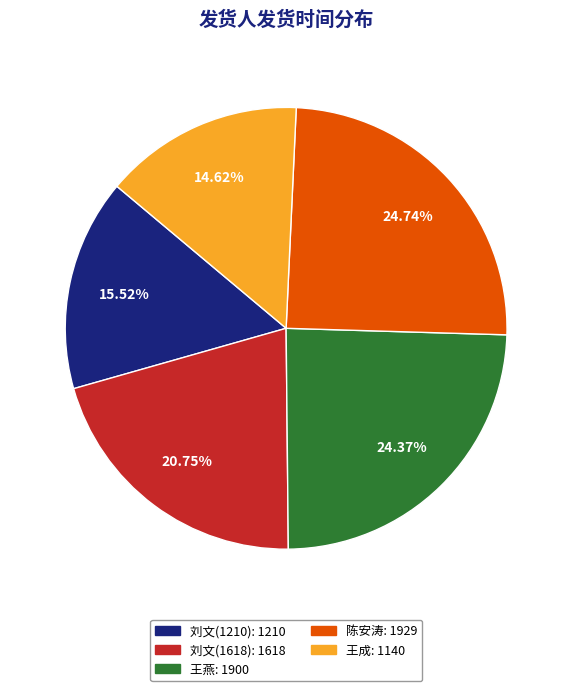

What is the smallest slice in the pie chart?

王成